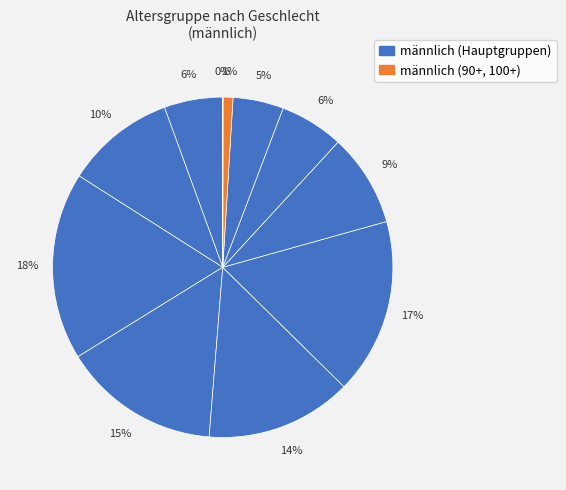

To the nearest percent, what is the difference between the largest and smallest slice percentages?

18%